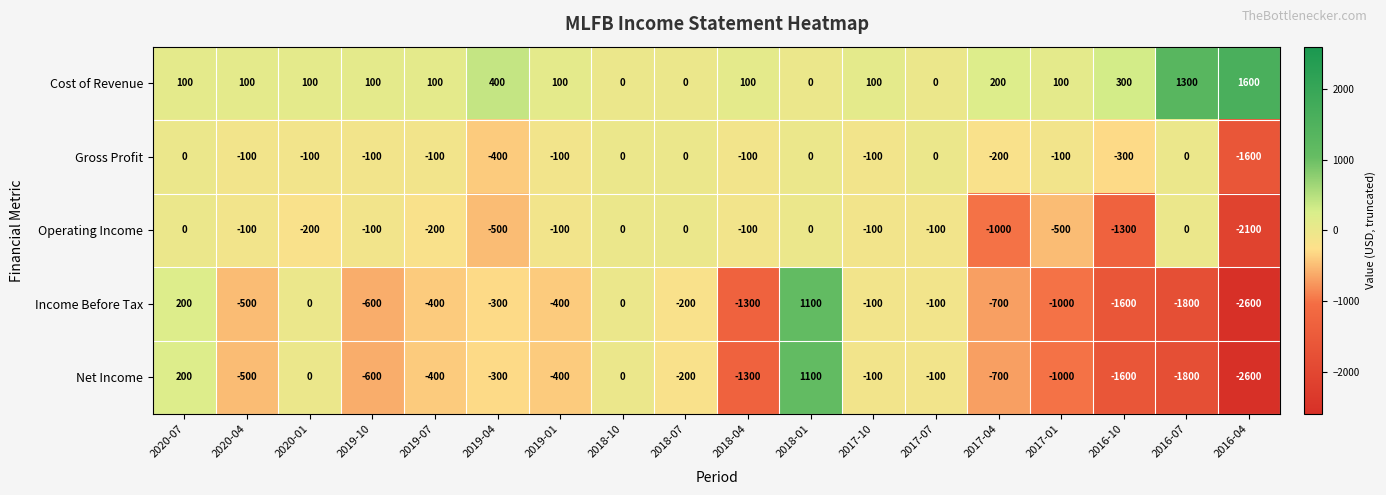

What is the total value across all series at 2017-04?

-2400